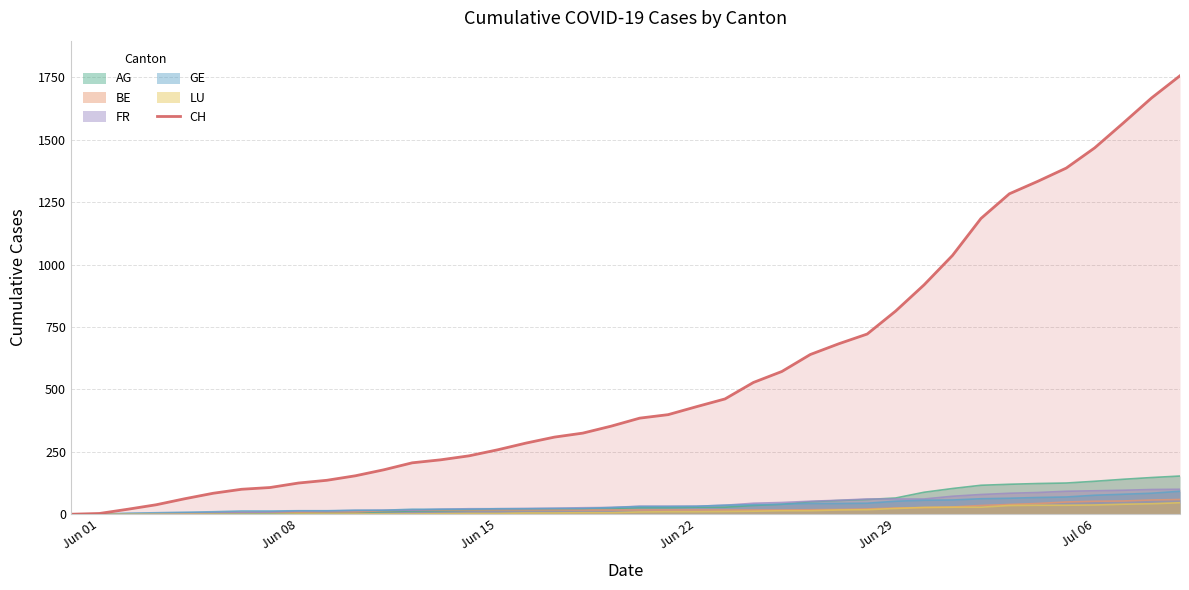

What is the difference between the maximum and minimum values?

1757